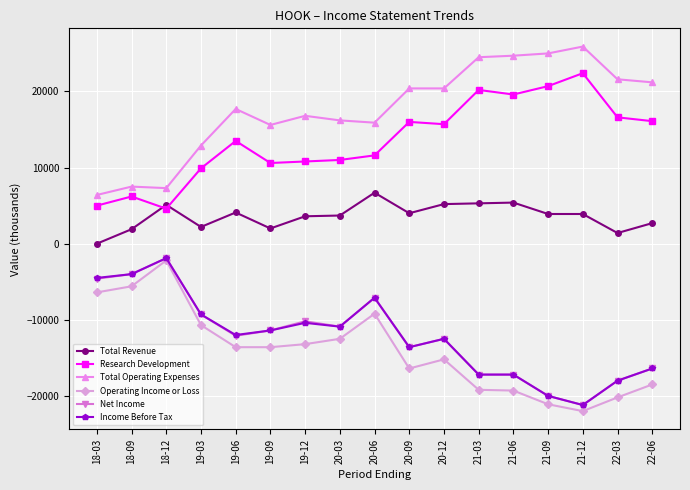

What is the minimum value for Income Before Tax?

-21200